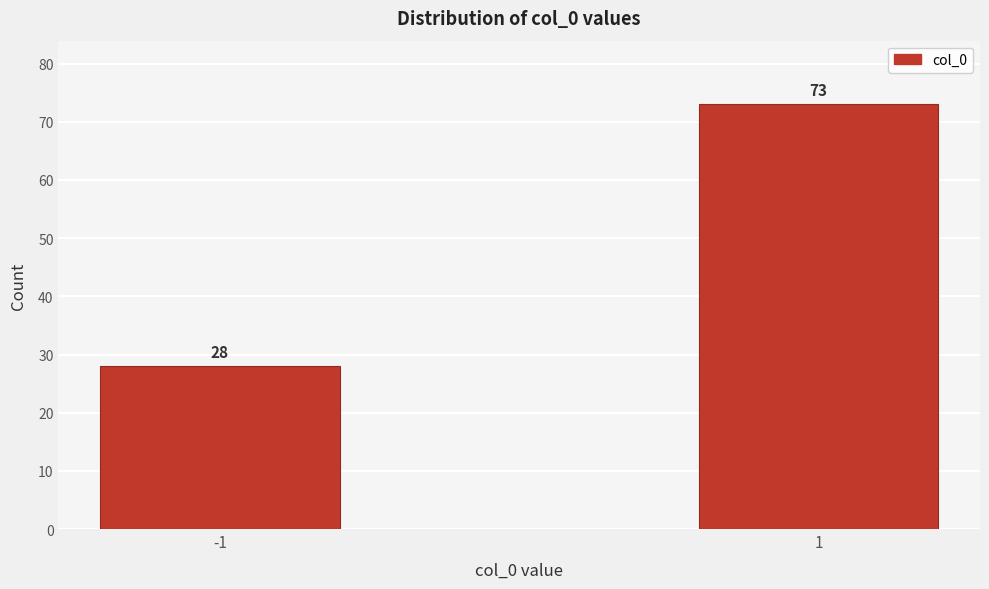

Reading left to right, transcribe all the data shown in this chart.

-1=28	1=73